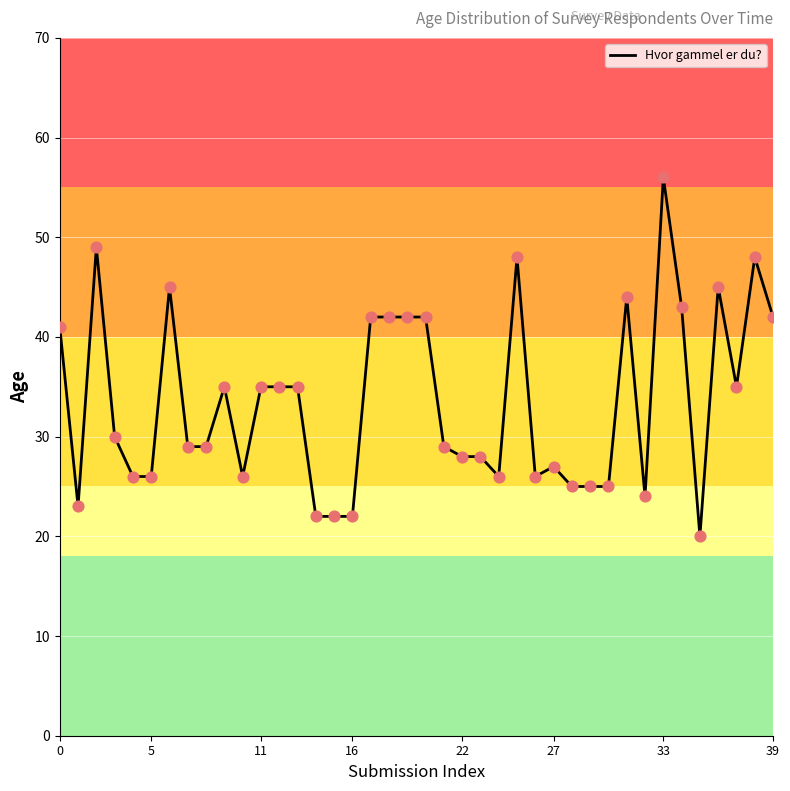

What is the greatest value displayed?

56